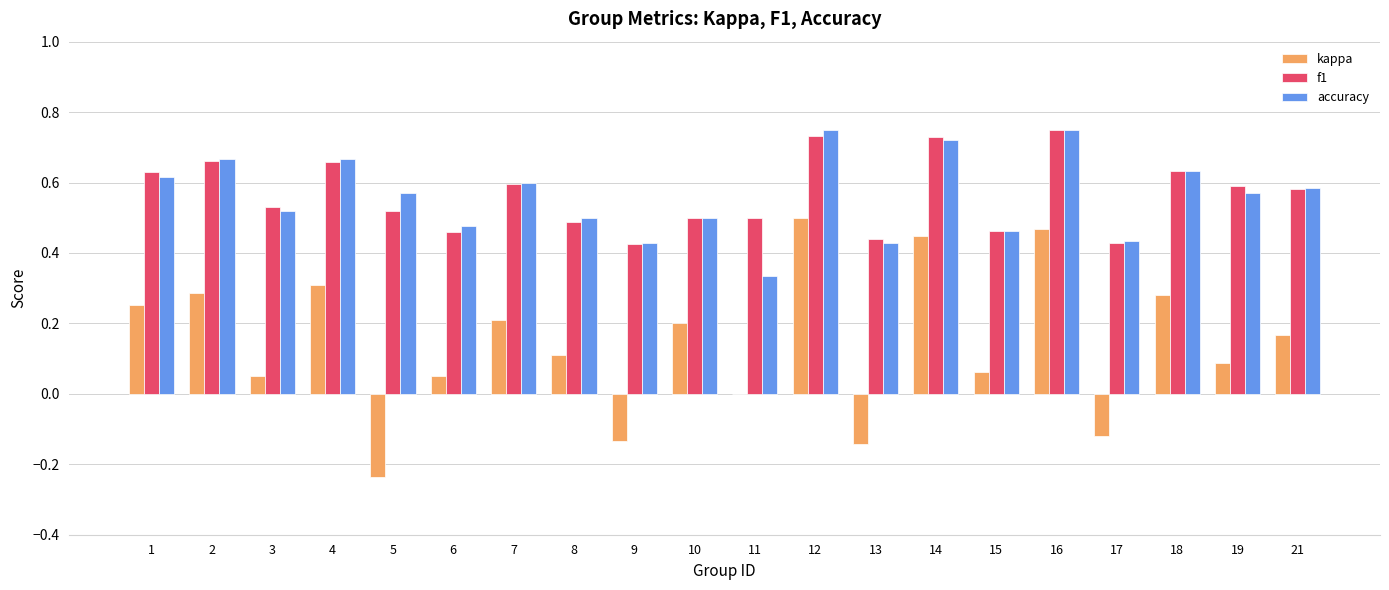

Count the number of categories in the chart.

20